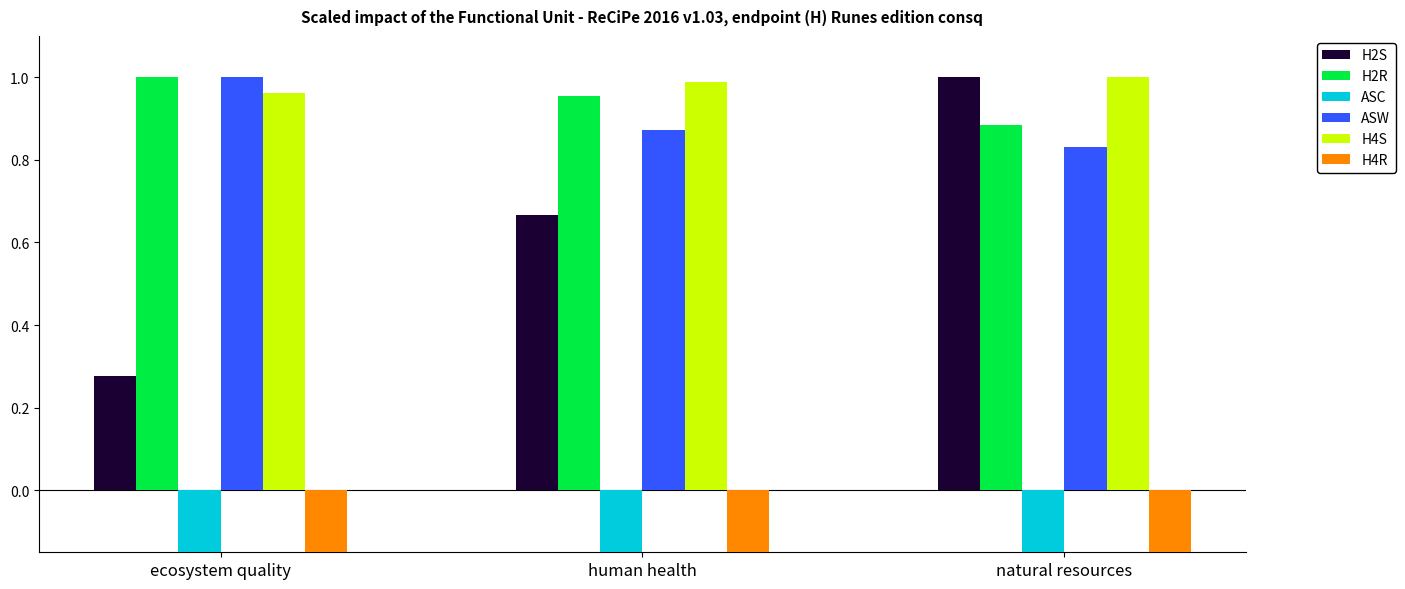

What is the sum of all H4S values?

2.9